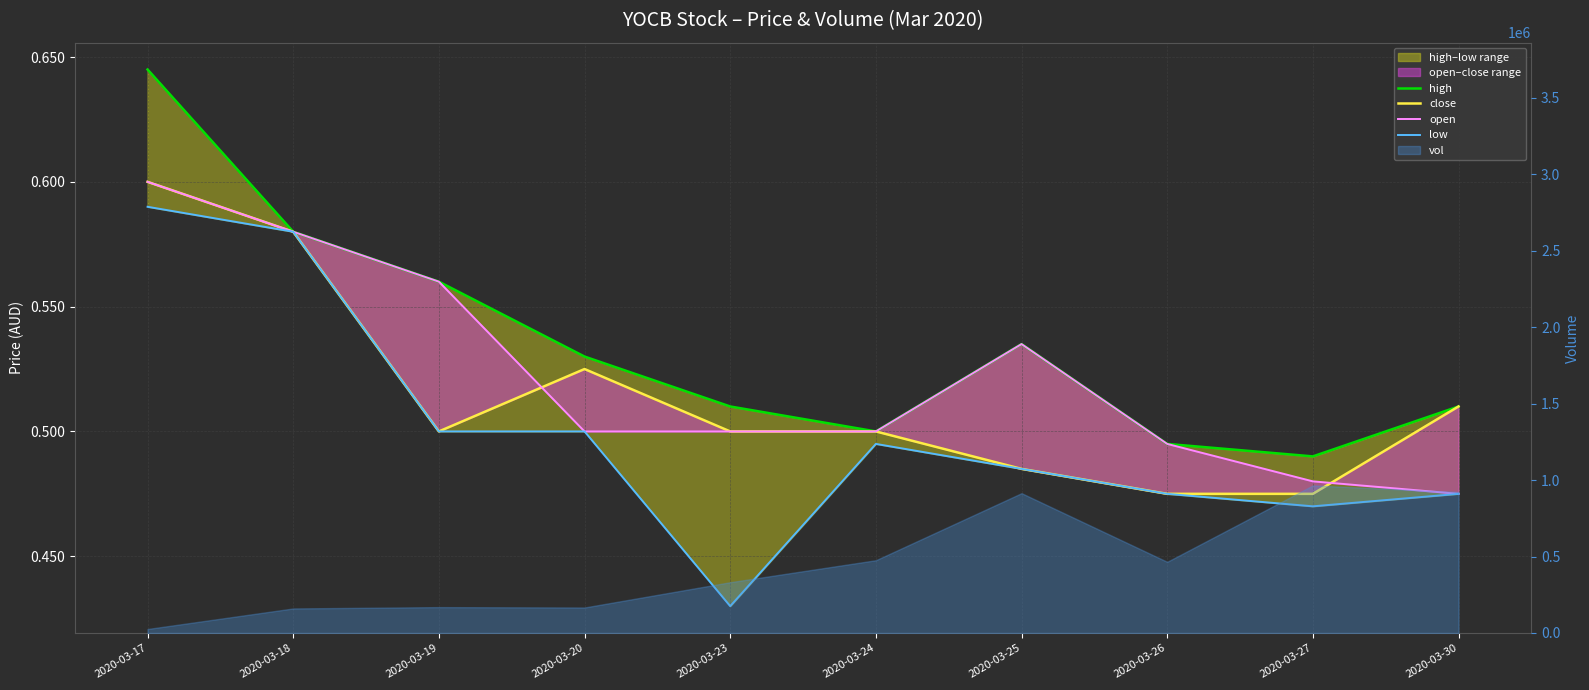

The value of low at 2020-03-19 is 0.5. True or false?

True